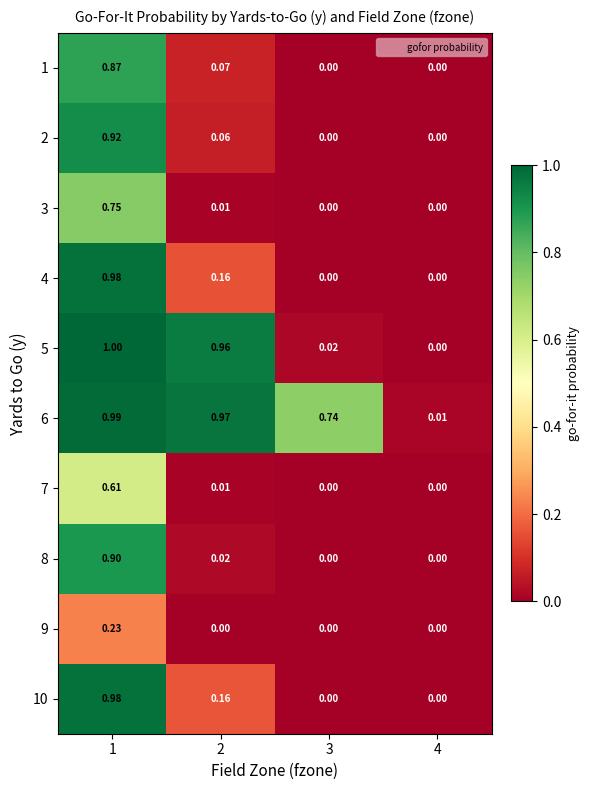

Is the value of 1 at 3 greater than the value of 10 at 2?

No